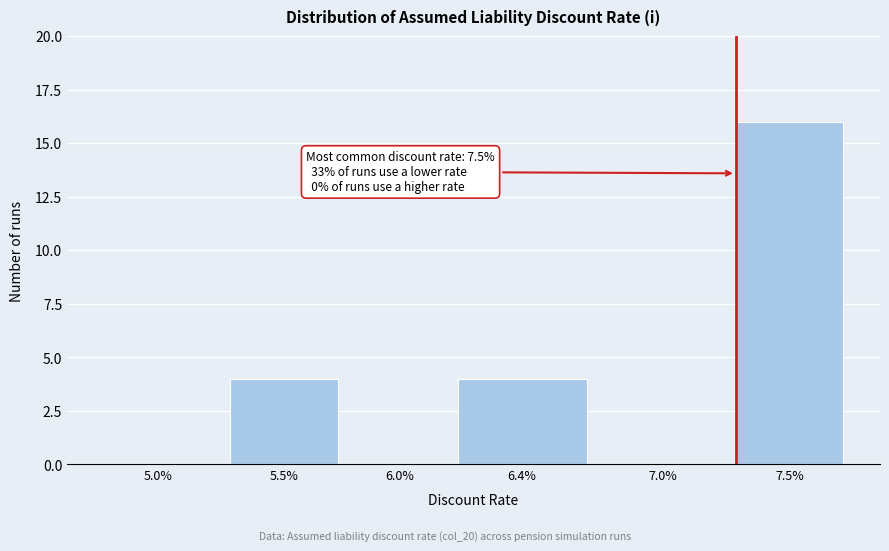

Reading left to right, extract all data points from this chart.

5.0%=0	5.5%=4	6.0%=0	6.4%=4	7.0%=0	7.5%=16